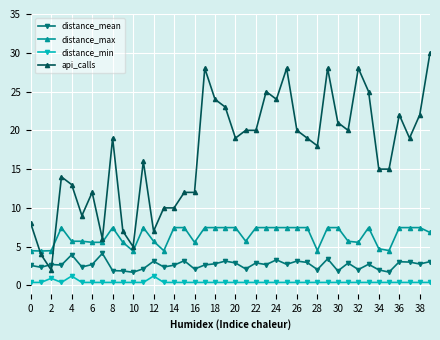

Rank the series by their maximum value, from highest to lowest.

api_calls, distance_max, distance_mean, distance_min